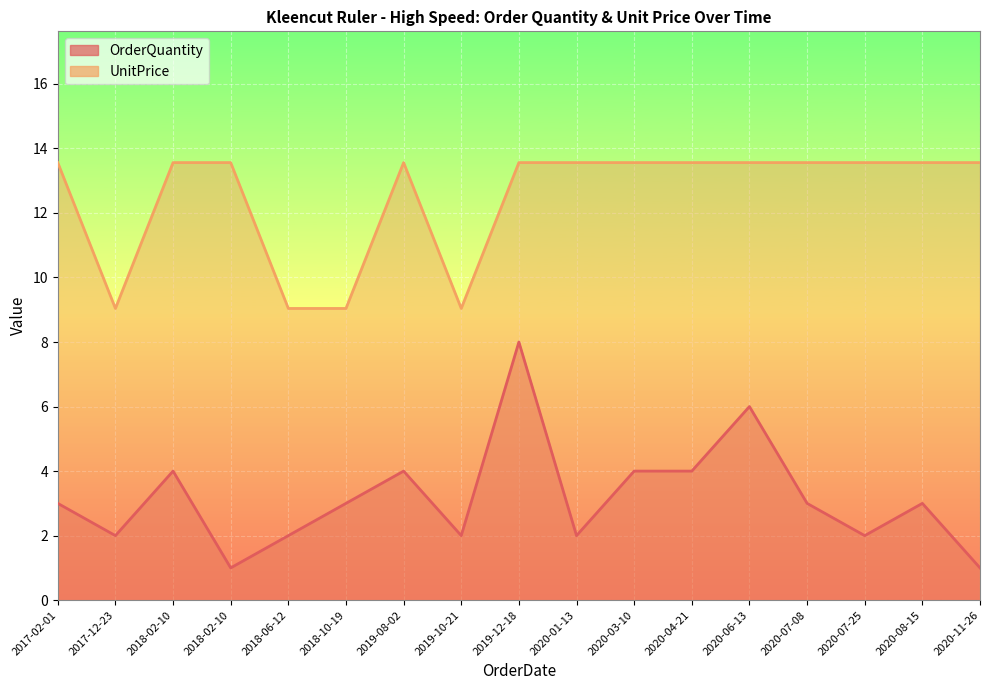

True or false: OrderQuantity and UnitPrice cross at least once.

False